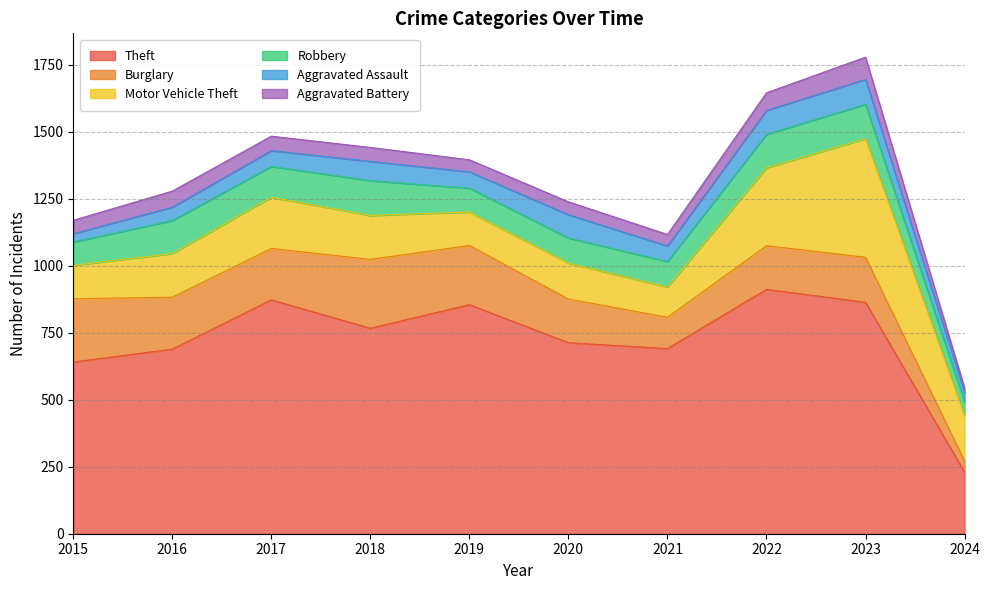

At which category does Theft reach its first local peak?

2017